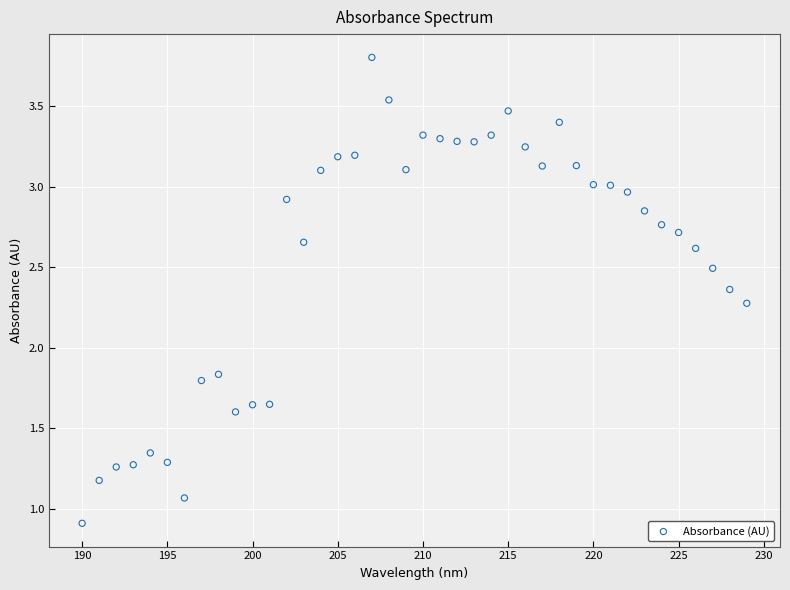

What is the range of X values (max minus min)?

39.0